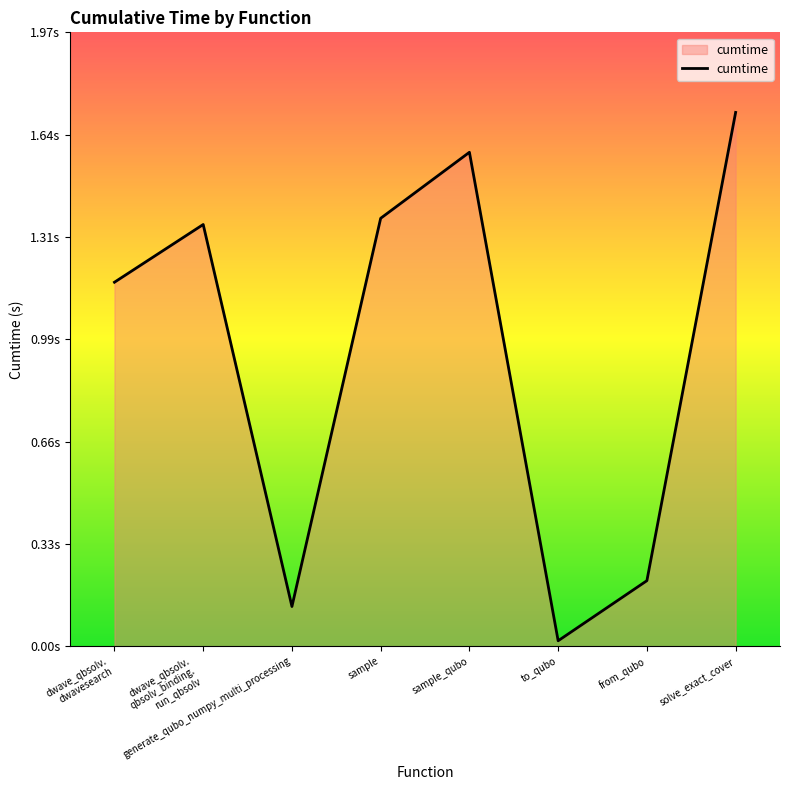

Reading right to left, list all the values displayed in this chart.

solve_exact_cover=1.7	from_qubo=0.2	to_qubo=0.0	sample_qubo=1.6	sample=1.4	generate_qubo_numpy_multi_processing=0.1	dwave_qbsolv.
qbsolv_binding.
run_qbsolv=1.4	dwave_qbsolv.
dwavesearch=1.2